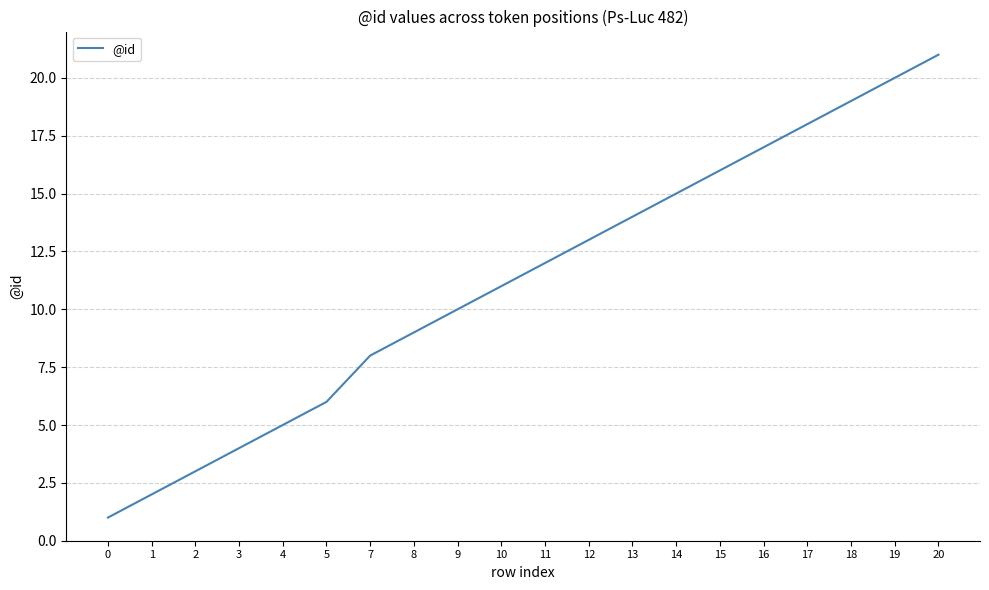

Reading right to left, list all the values displayed in this chart.

21	20	19	18	17	16	15	14	13	12	11	10	9	8	6	5	4	3	2	1